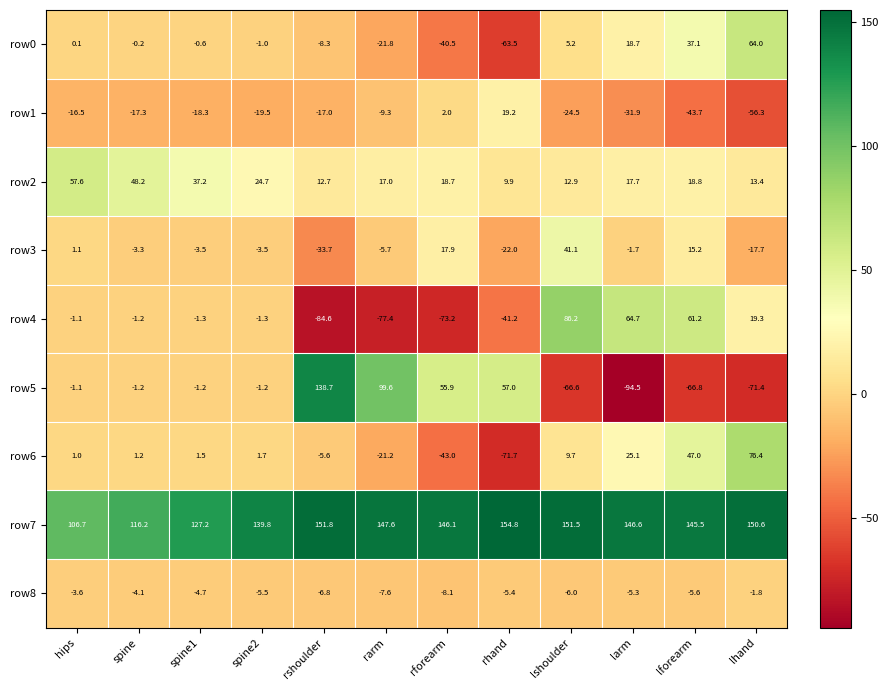

What is the maximum value shown in the chart?

154.8